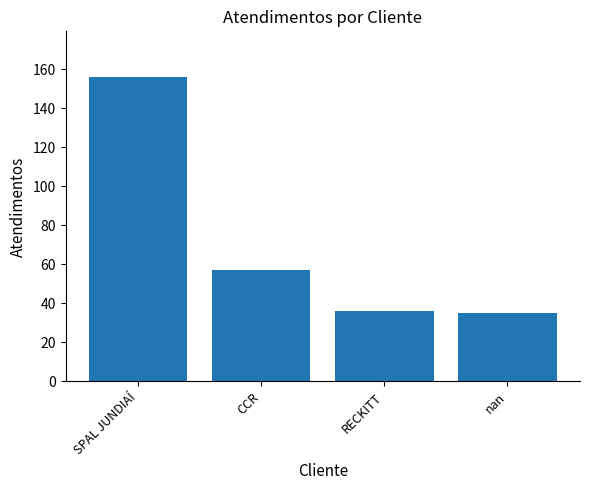

What is the label of the 3rd bar from the left?

RECKITT